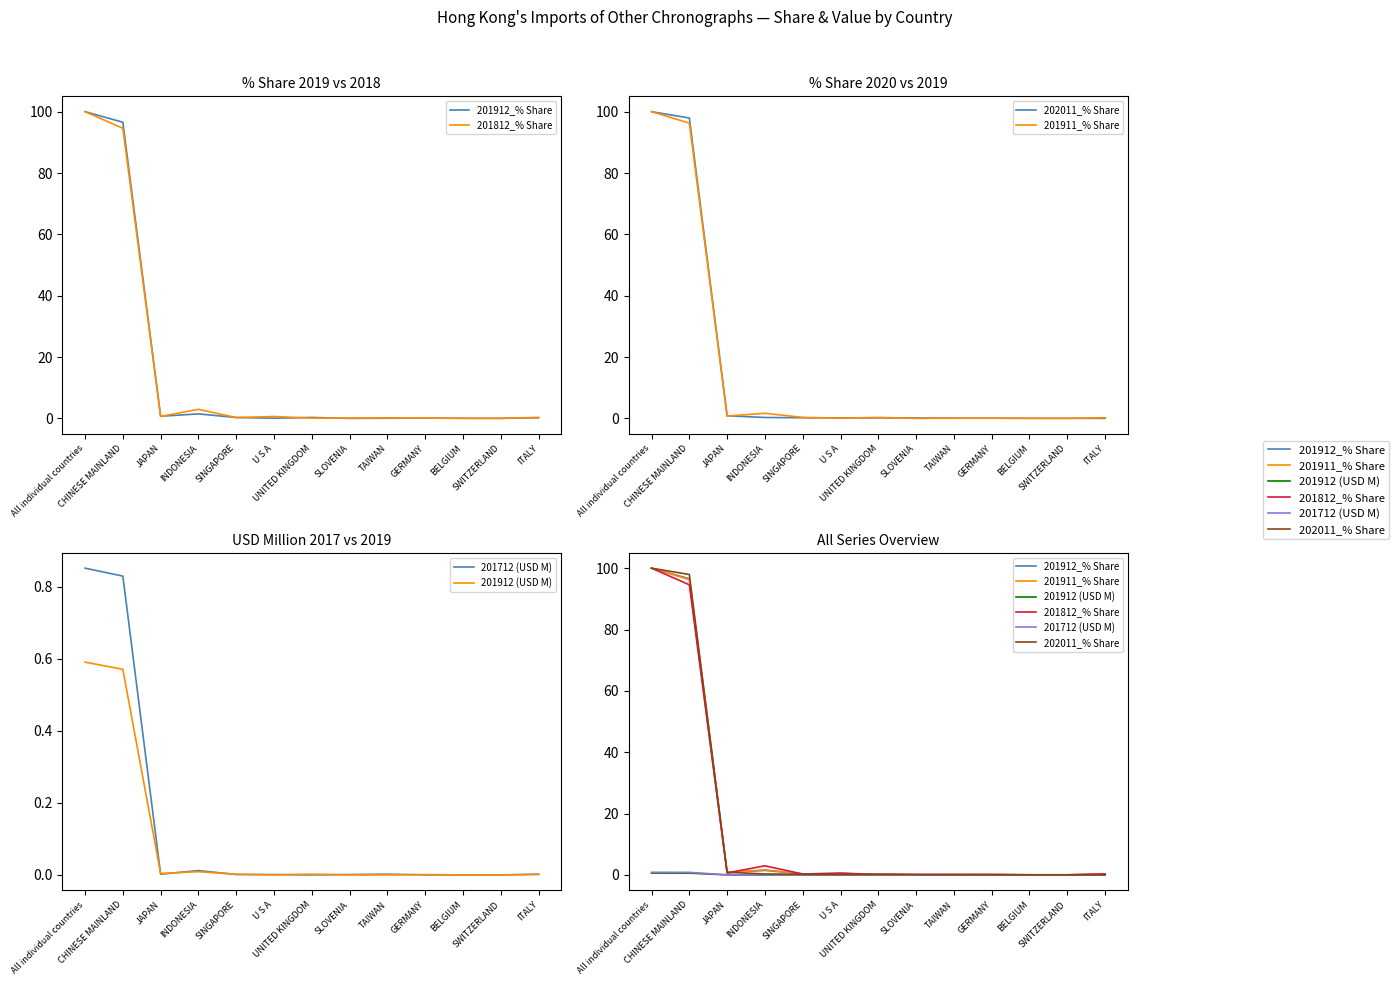

What is the difference between the maximum and minimum values in the 201912 (USD M) series?

0.6